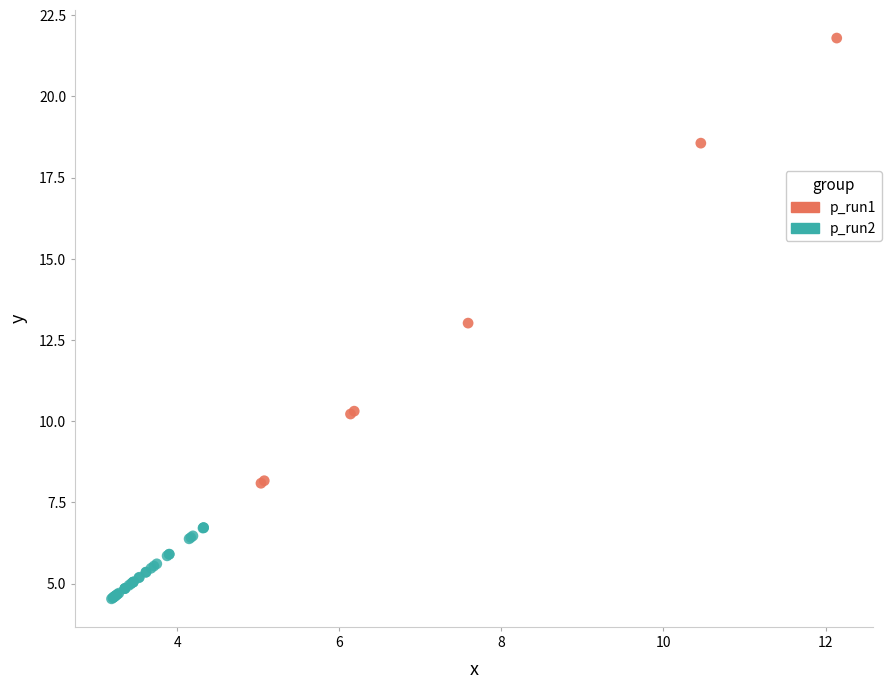

Which series has the largest Y range (max minus min)?

p_run1